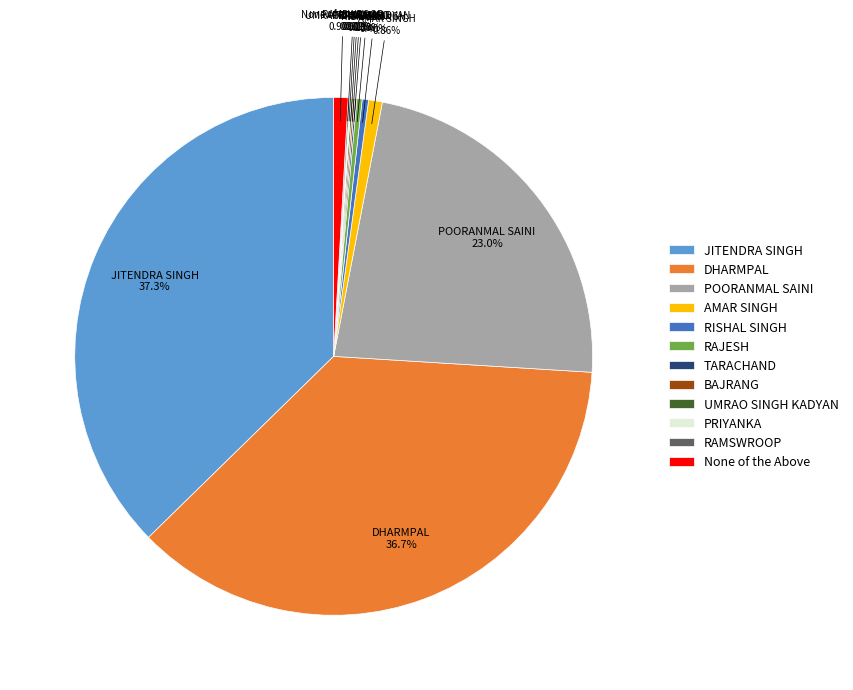

Which category has the biggest portion of the pie?

JITENDRA SINGH